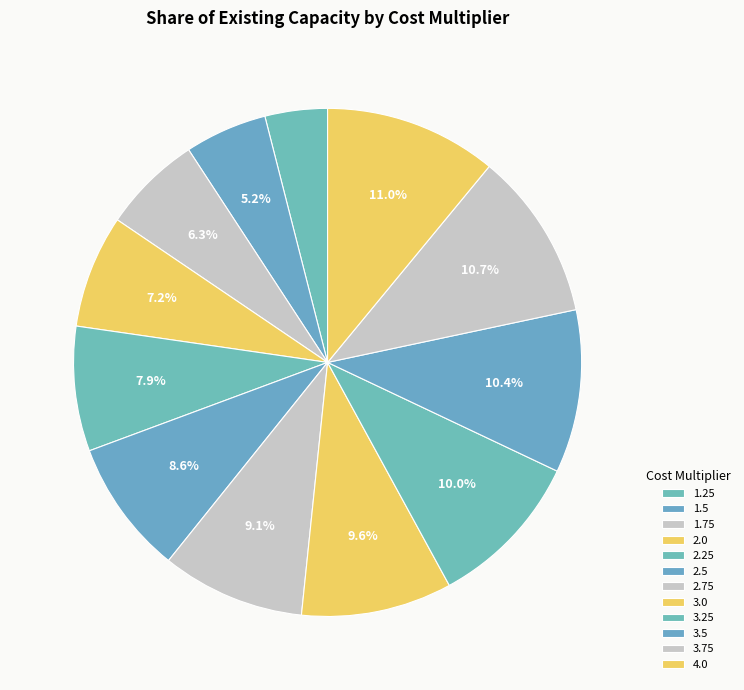

Is there a majority slice in this chart?

No